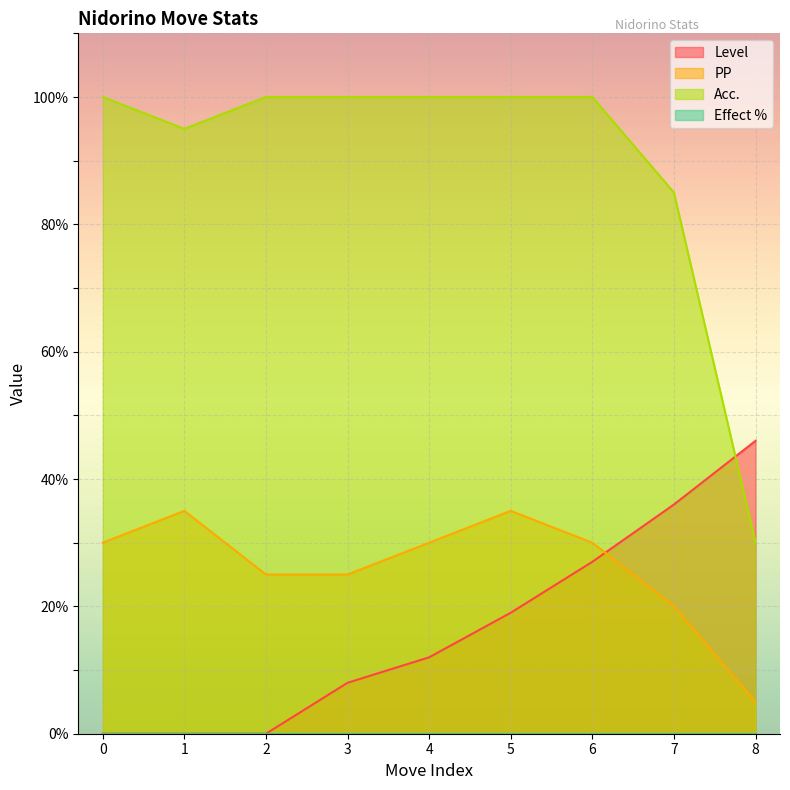

Reading right to left, what are all the values shown in this chart?

Level: 46	36	27	19	12	8	0	0	0
PP: 5	20	30	35	30	25	25	35	30
Acc.: 30	85	100	100	100	100	100	95	100